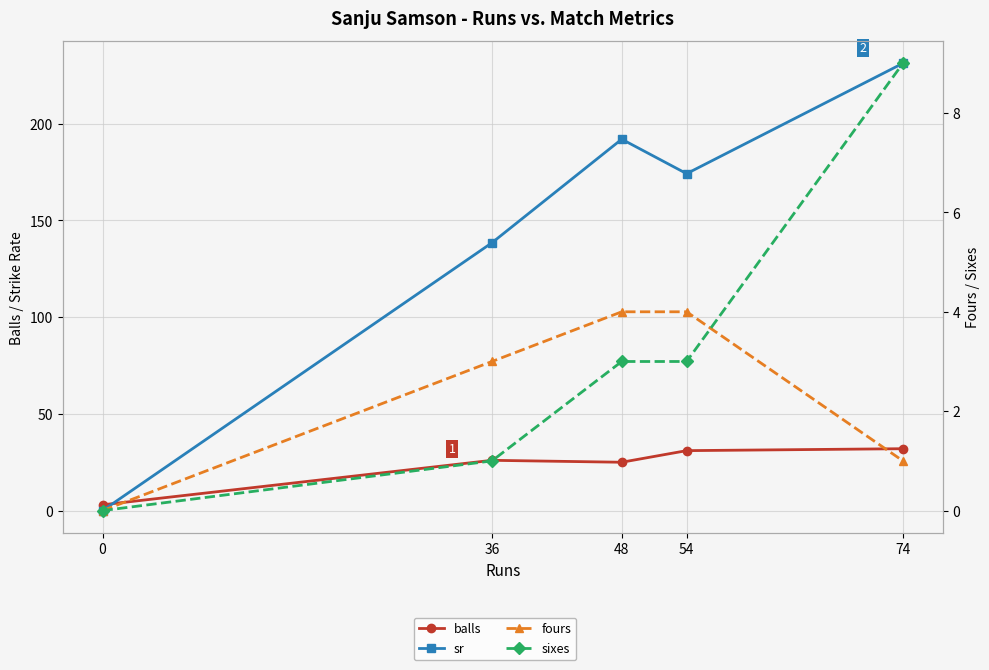

What is the lowest value of the balls series?

3.0